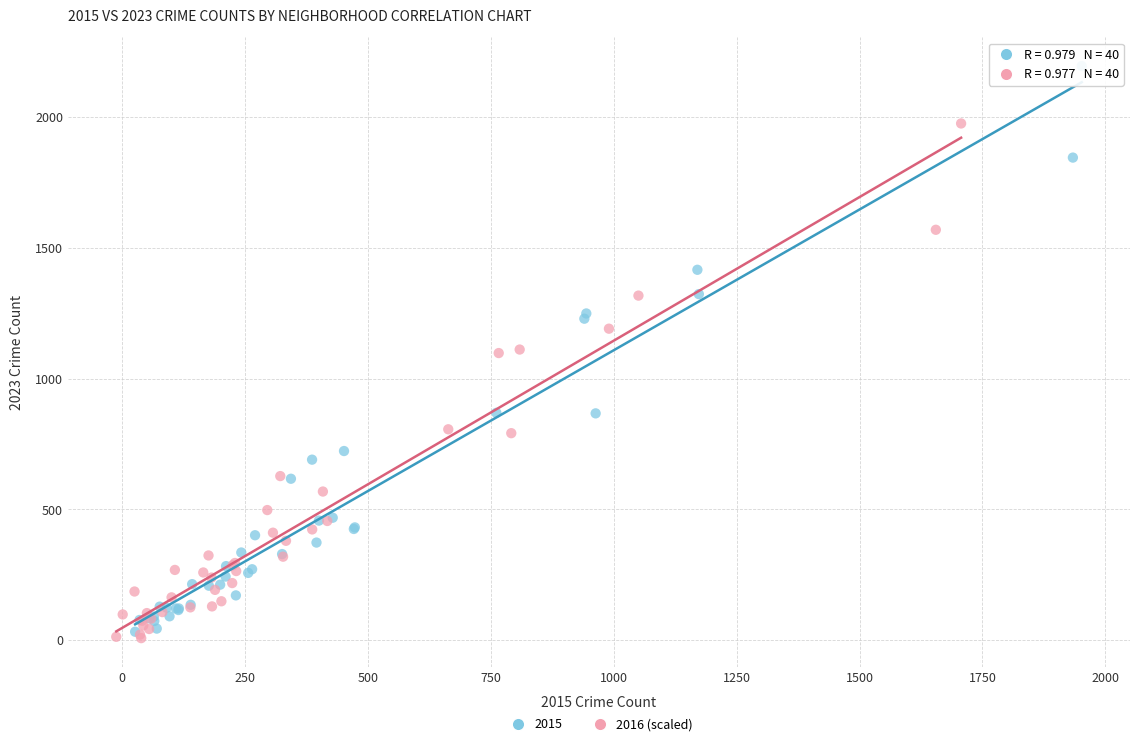

Which series has the largest Y range (max minus min)?

2015